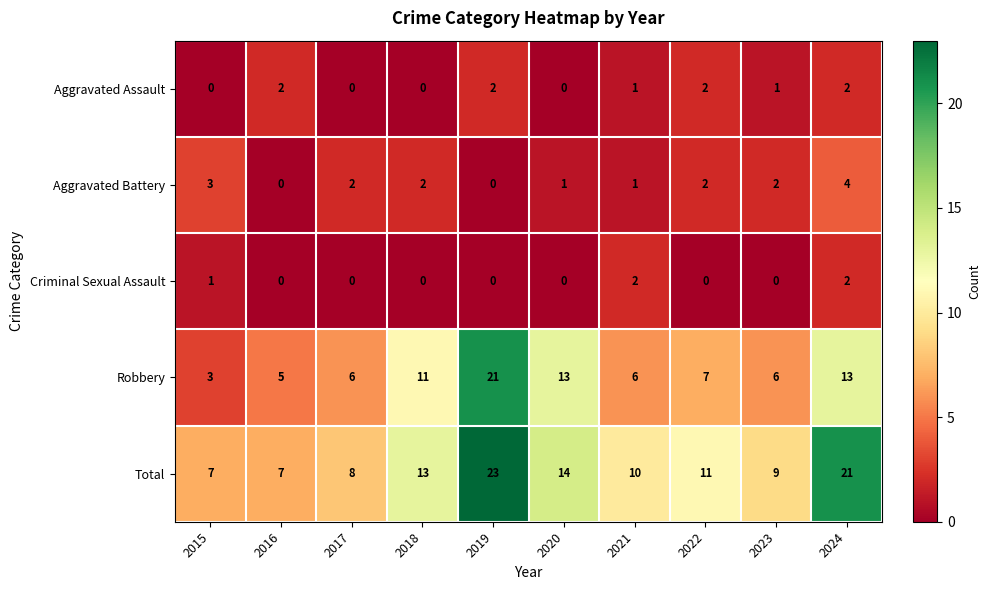

At which category is the sum across all series the highest?

2019